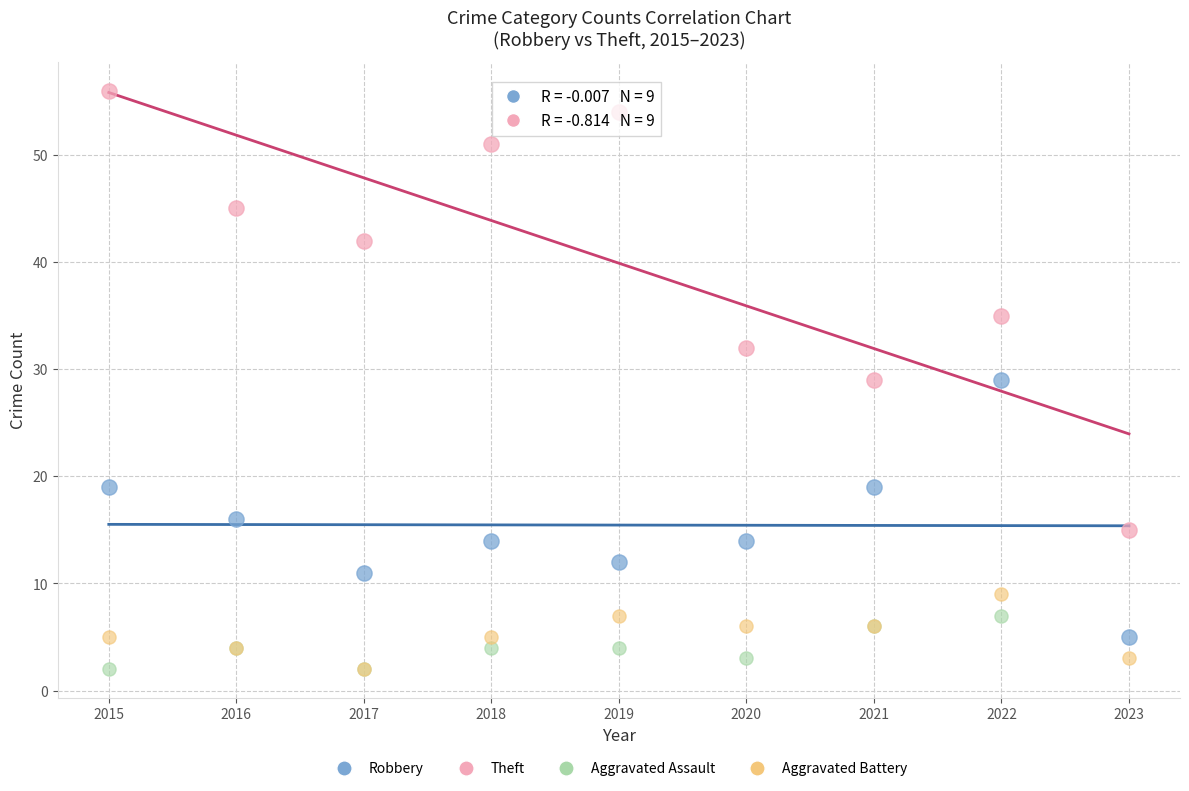

Which series reaches the maximum Y coordinate?

Theft